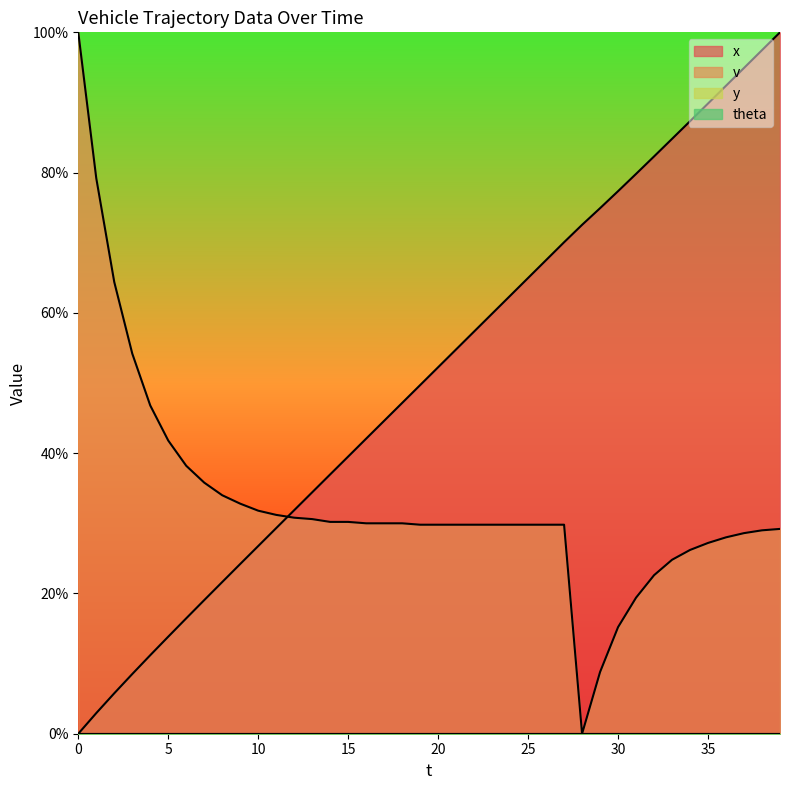

Which has a higher value, 24 or 12?

24